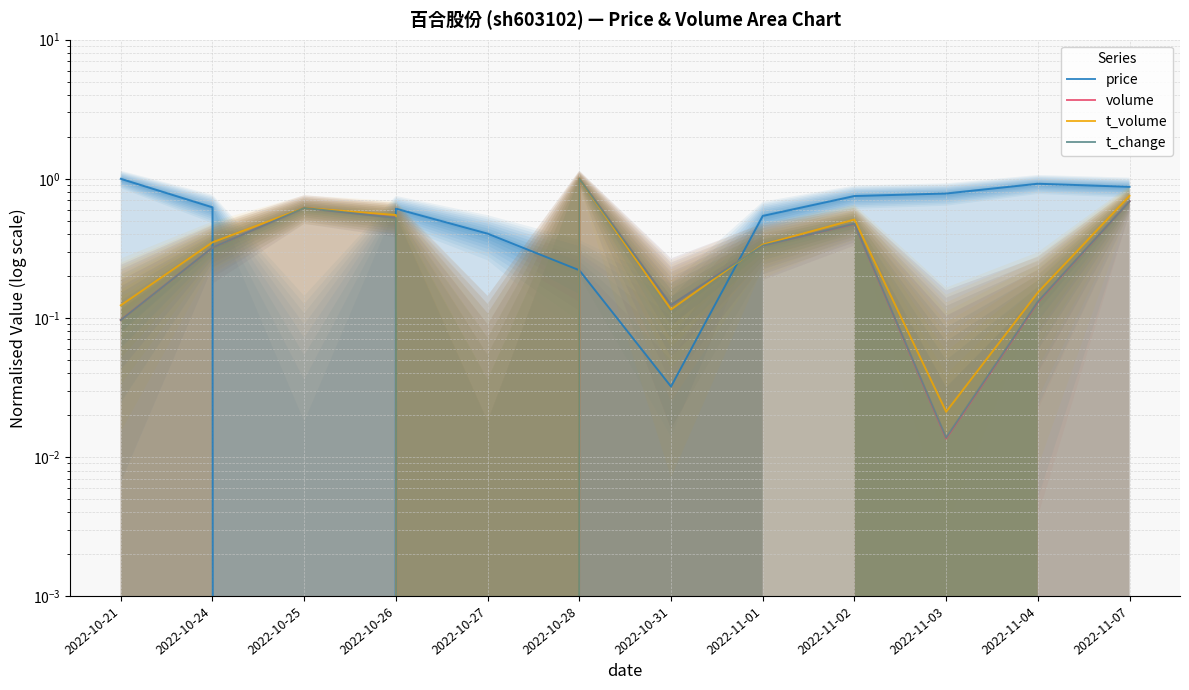

How many interior local valleys does the t_volume series have?

3